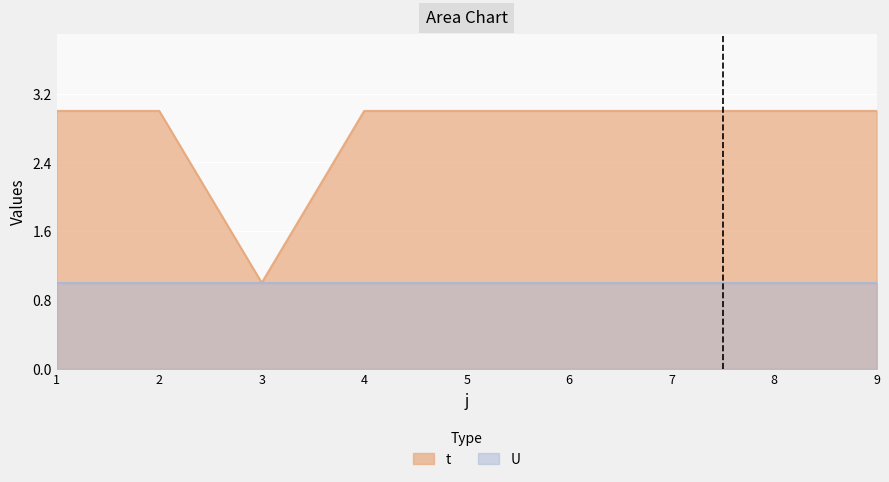

Where is the first local minimum?

3